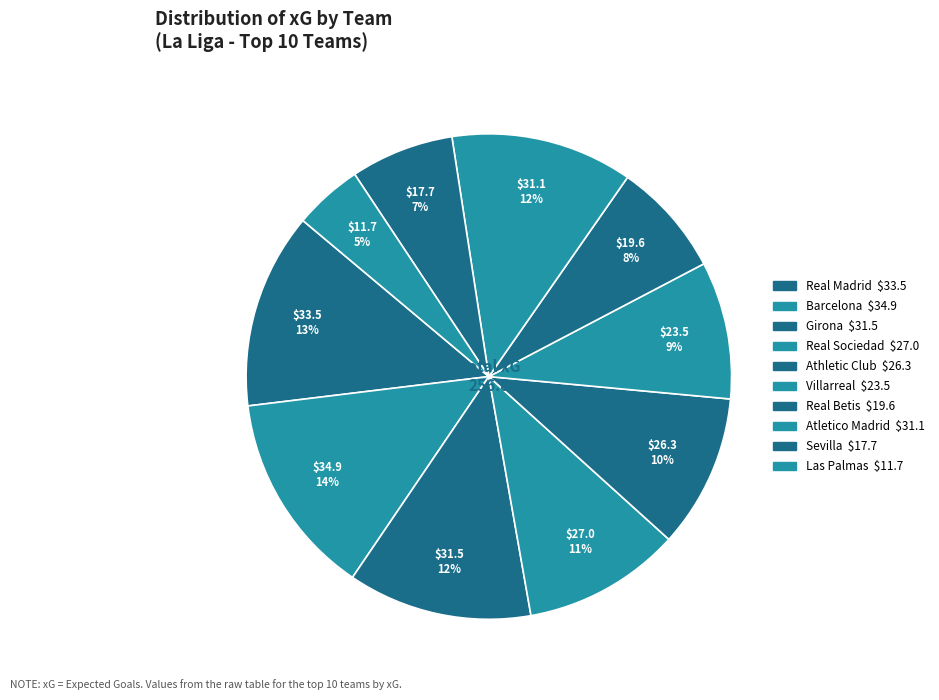

How many segments does this pie chart have?

10